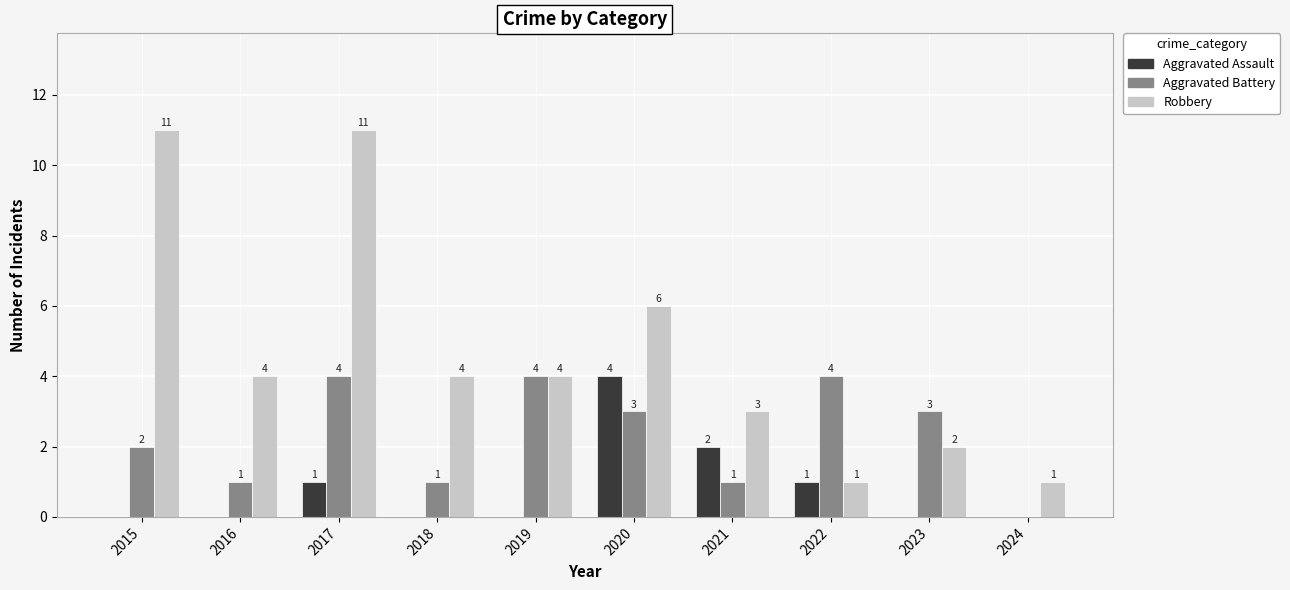

Are the bars horizontal?

No